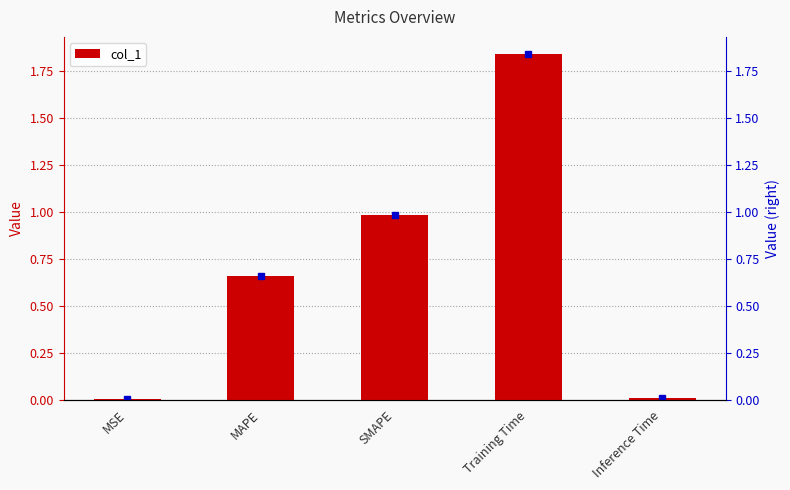

Is it true that the value at Inference Time is 0.0?

False